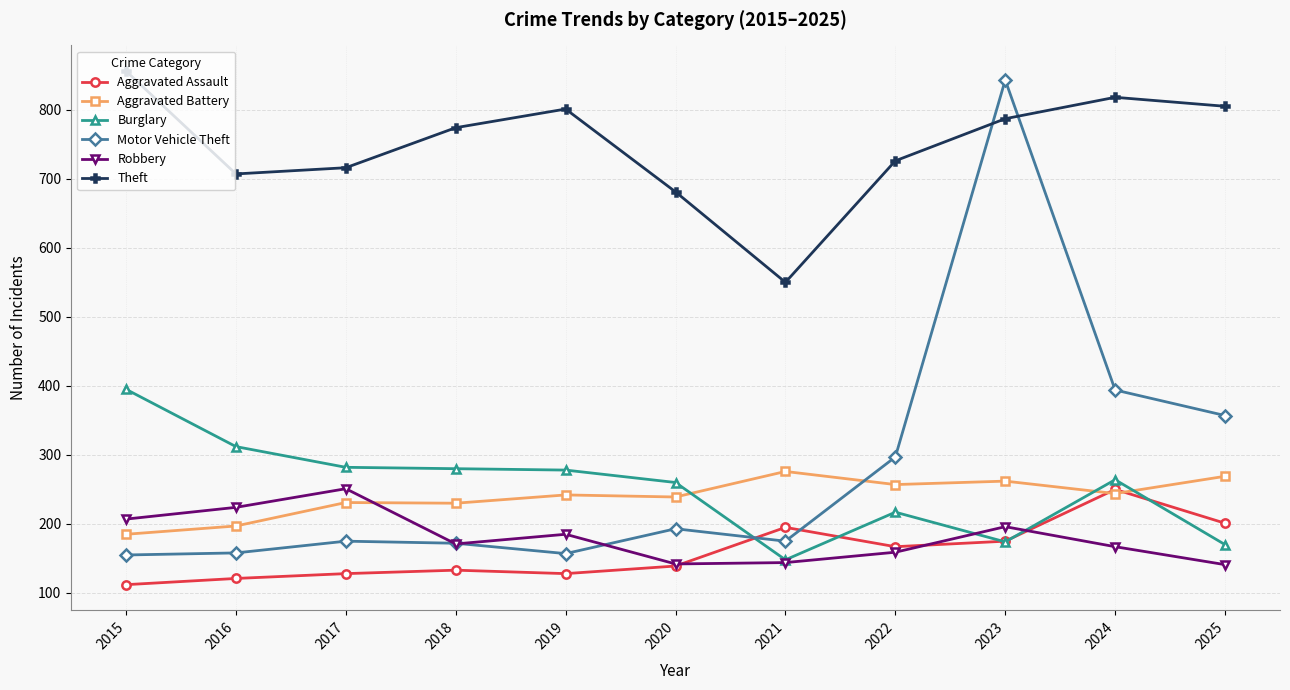

Rank the series at 2019 from highest to lowest value.

Theft, Burglary, Aggravated Battery, Robbery, Motor Vehicle Theft, Aggravated Assault